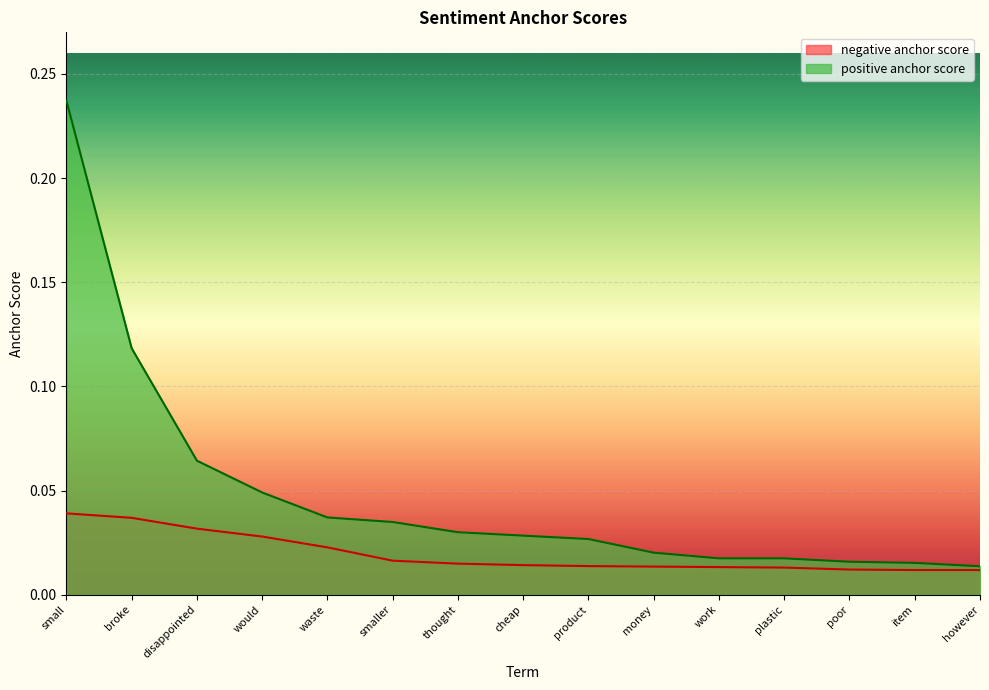

Which series has the largest total across all categories?

positive anchor score